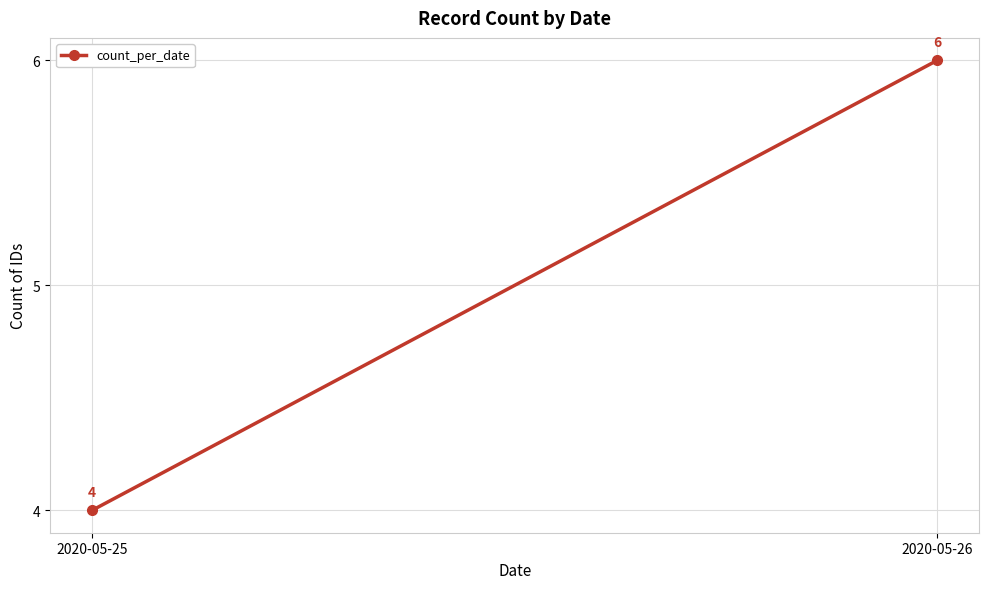

What is the difference between the maximum and minimum values?

2